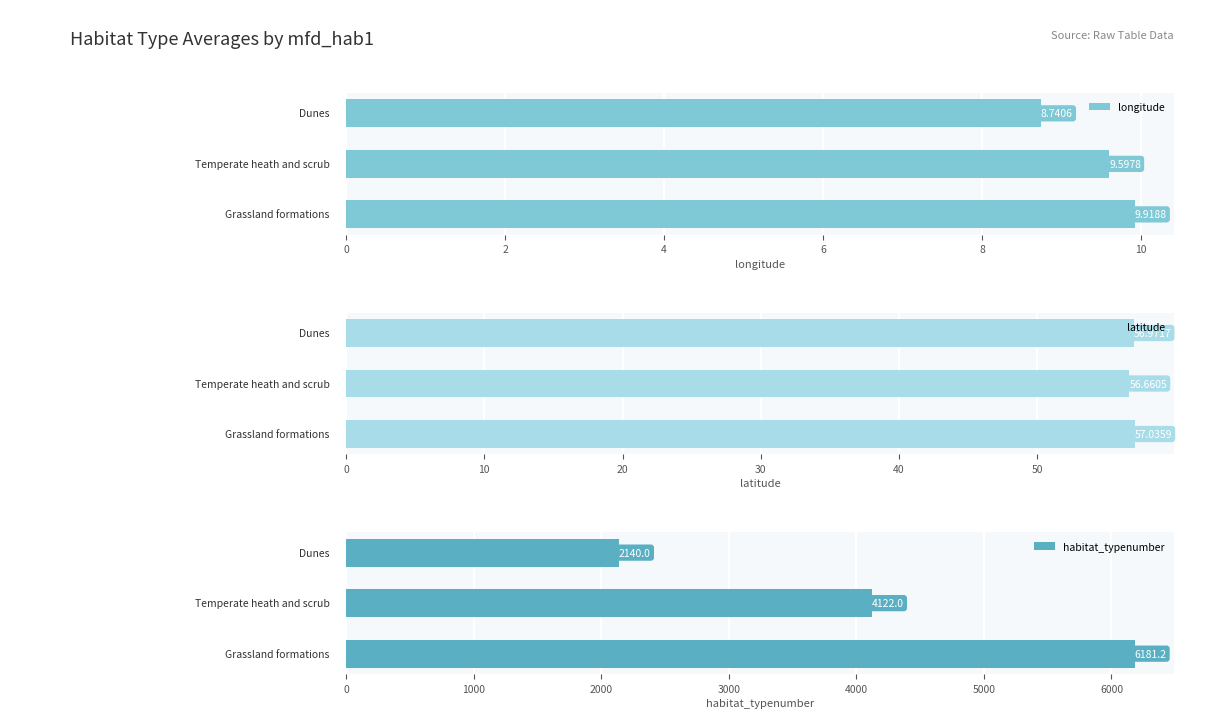

What is the highest value of the longitude series?

9.9